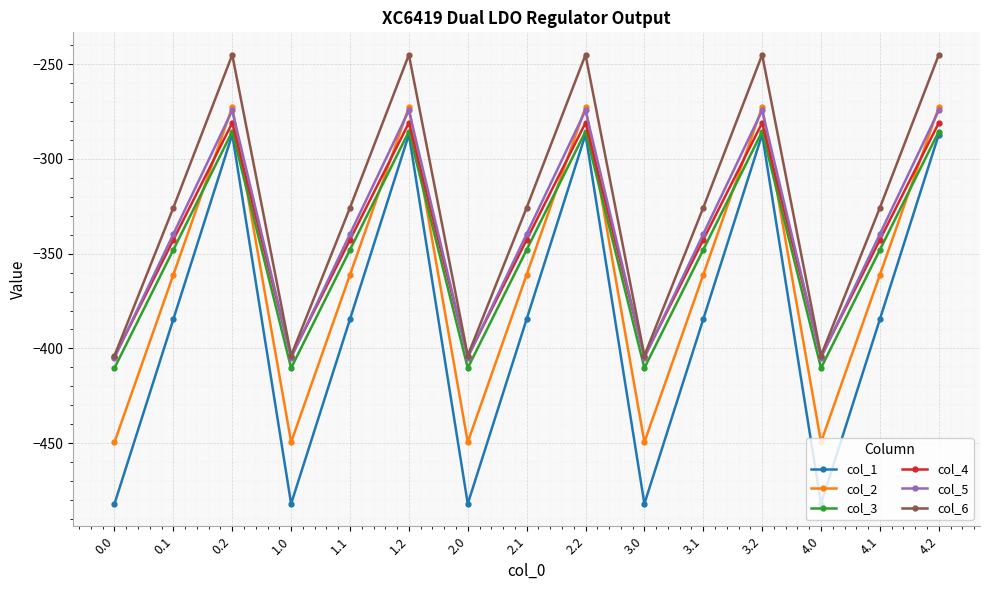

Reading left to right, list all the values displayed in this chart.

col_1: -482.0	-384.6	-287.1	-482.0	-384.6	-287.1	-482.0	-384.6	-287.1	-482.0	-384.6	-287.1	-482.0	-384.6	-287.1
col_2: -449.5	-361.1	-272.7	-449.5	-361.1	-272.7	-449.5	-361.1	-272.7	-449.5	-361.1	-272.7	-449.5	-361.1	-272.7
col_3: -410.3	-347.9	-285.5	-410.3	-347.9	-285.5	-410.3	-347.9	-285.5	-410.3	-347.9	-285.5	-410.3	-347.9	-285.5
col_4: -404.4	-342.7	-281.0	-404.4	-342.7	-281.0	-404.4	-342.7	-281.0	-404.4	-342.7	-281.0	-404.4	-342.7	-281.0
col_5: -404.9	-339.6	-274.4	-404.9	-339.6	-274.4	-404.9	-339.6	-274.4	-404.9	-339.6	-274.4	-404.9	-339.6	-274.4
col_6: -403.8	-325.7	-245.0	-403.8	-325.7	-245.0	-403.8	-325.7	-245.0	-403.8	-325.7	-245.0	-403.8	-325.7	-245.0